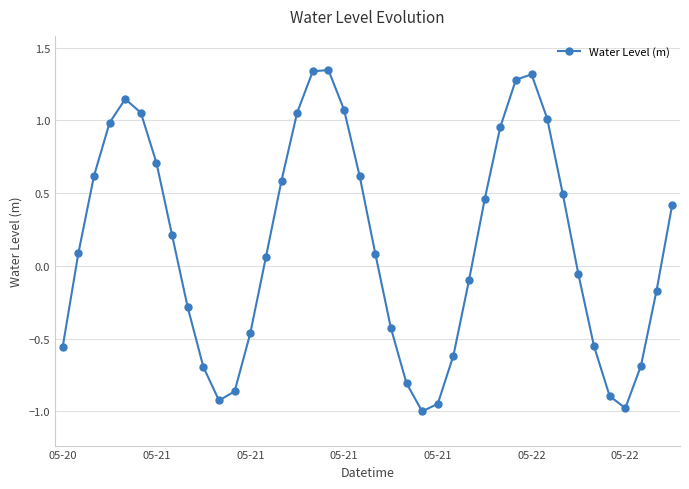

How many points are higher than both their immediate neighbors (excluding endpoints)?

3